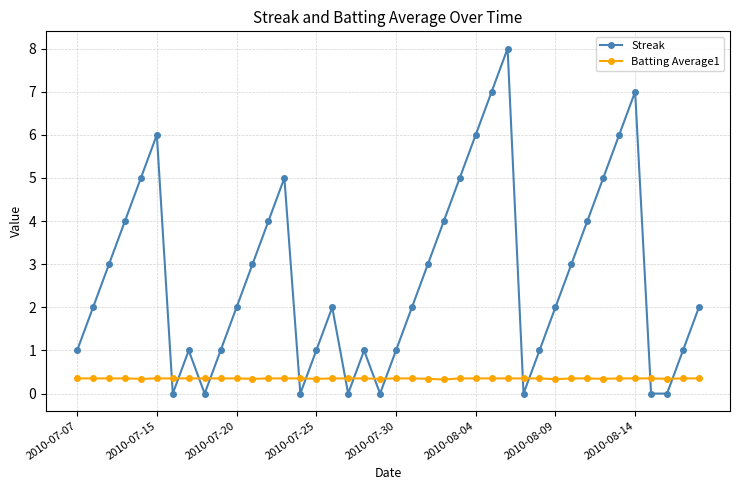

List the series in order of their peak value, highest first.

Streak, Batting Average1